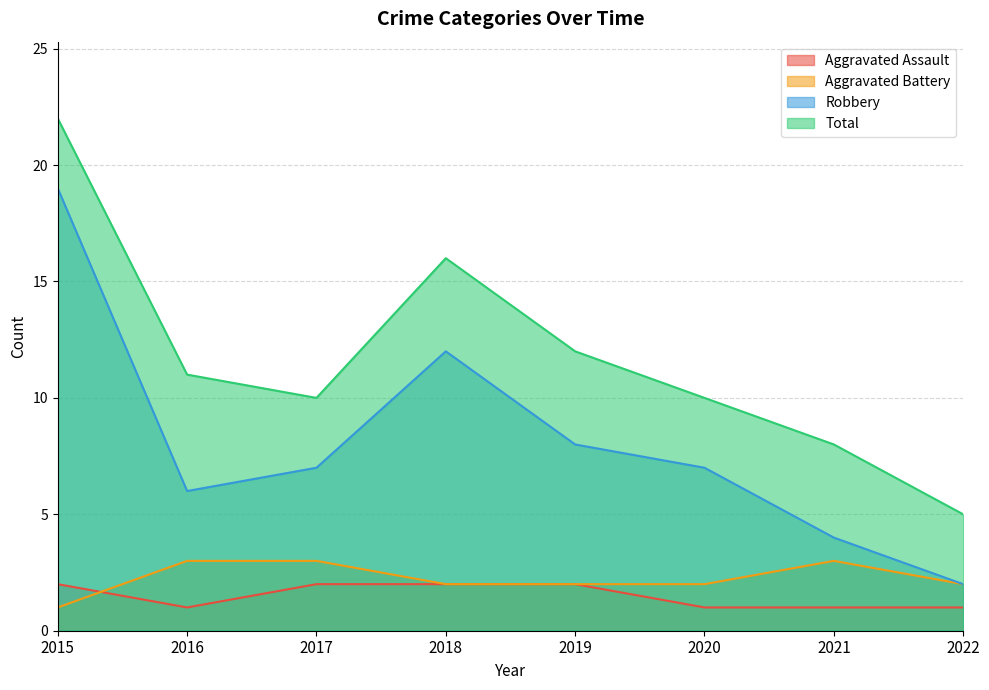

Between 2019 and 2021, which series saw the biggest shift?

Robbery